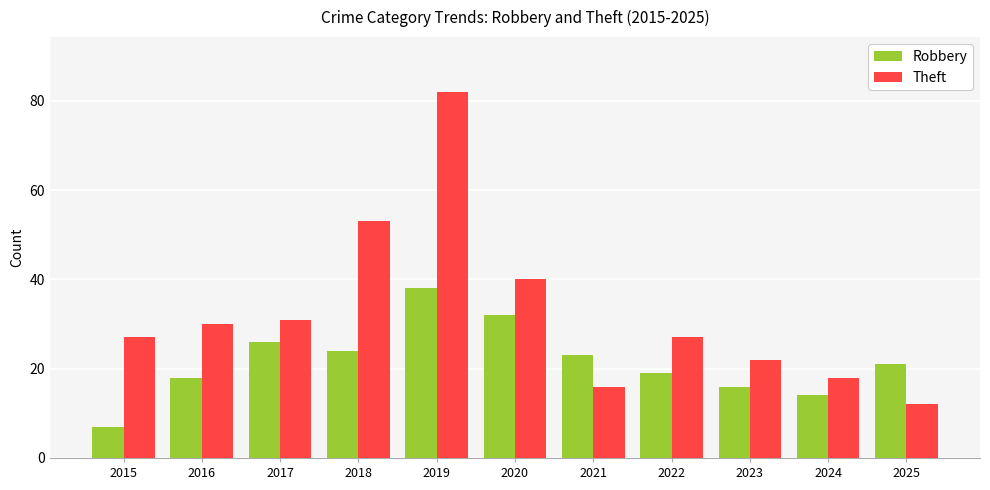

What is the average value of the Theft series?

33